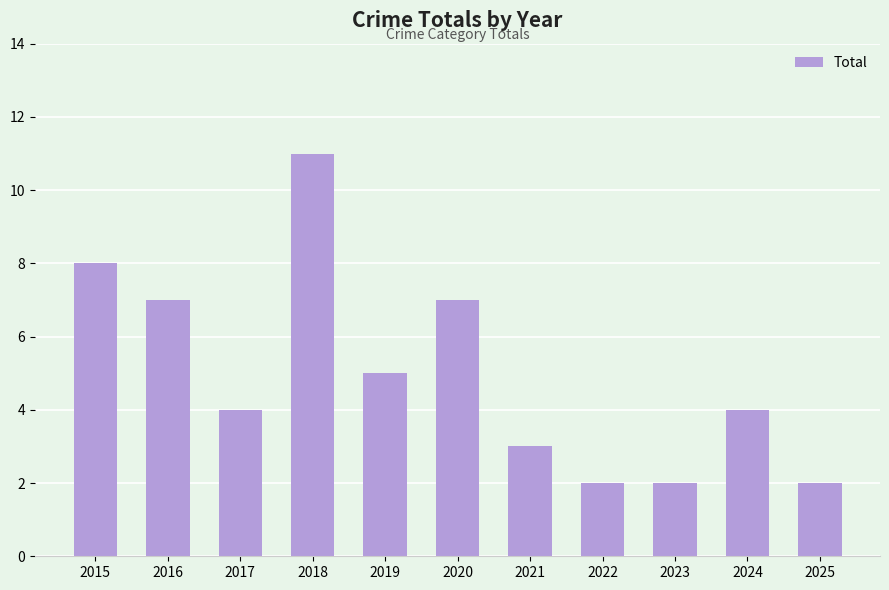

What is the greatest value displayed?

11